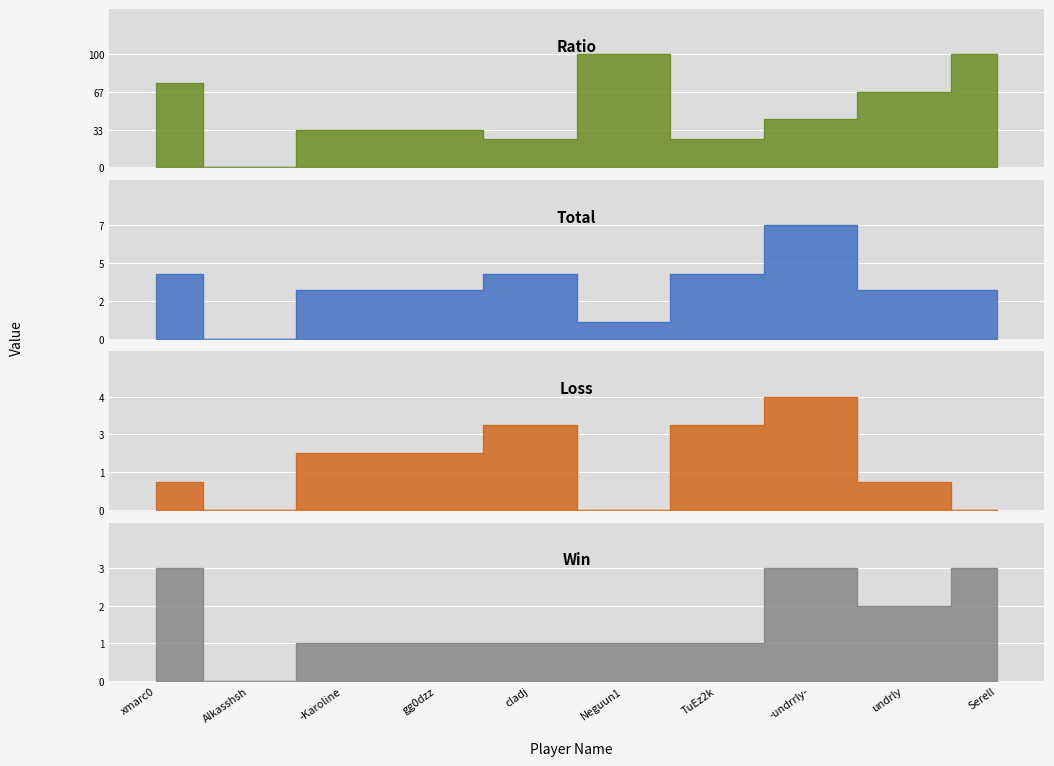

True or false: Ratio and Total cross at least once.

False